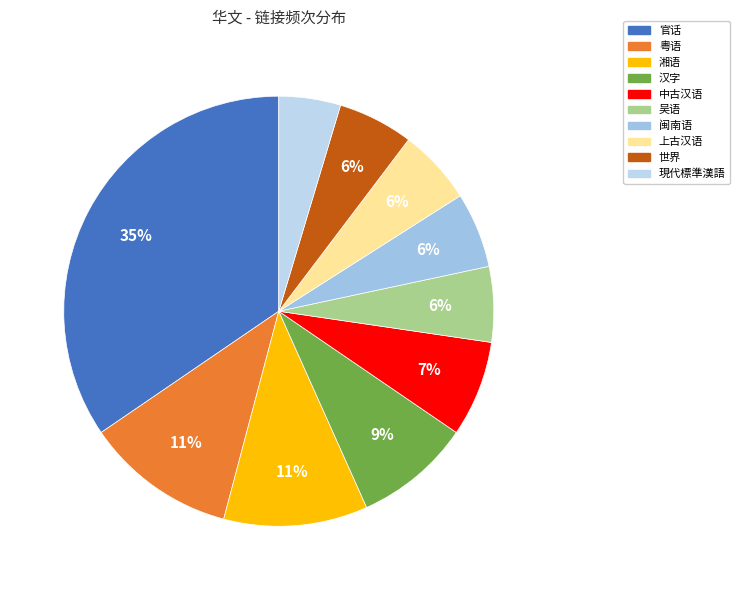

To the nearest percent, what is the difference between the 世界 and 汉字 slice percentages?

3%